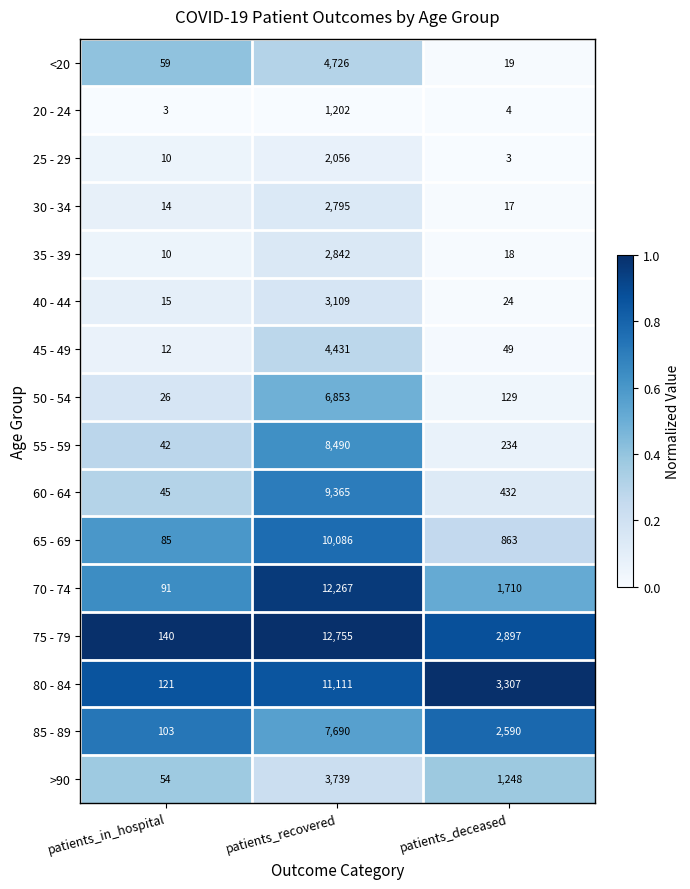

At which label is 20 - 24 closest to 602?

patients_deceased